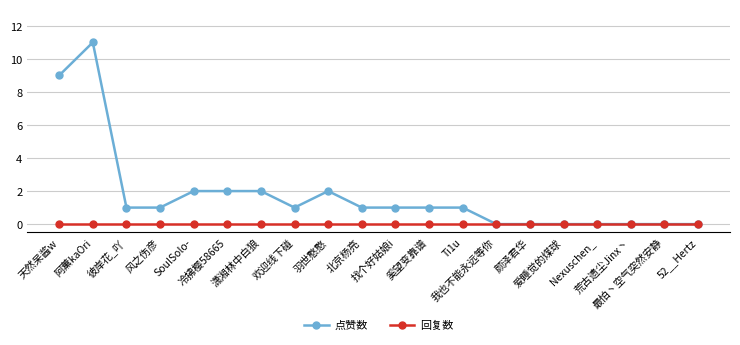

Reading left to right, transcribe all the data shown in this chart.

点赞数: 天然呆酱w=9	阿薰kaOri=11	彼岸花_吖=1	风之伤彦=1	SoulSolo-=2	冷拂樱58665=2	潇湘林中白狼=2	欢迎线下碰=1	羽世憨憨=2	北京杨亮=1	找个好姑娘i=1	奚望变靠谱=1	Ti1u=1	我也不能永远等你=0	颜泽君华=0	爱睡觉的煤球=0	Nexuschen_=0	荒古遗尘Jinx丶=0	最怕丶空气突然安静=0	52__Hertz=0
回复数: 天然呆酱w=0	阿薰kaOri=0	彼岸花_吖=0	风之伤彦=0	SoulSolo-=0	冷拂樱58665=0	潇湘林中白狼=0	欢迎线下碰=0	羽世憨憨=0	北京杨亮=0	找个好姑娘i=0	奚望变靠谱=0	Ti1u=0	我也不能永远等你=0	颜泽君华=0	爱睡觉的煤球=0	Nexuschen_=0	荒古遗尘Jinx丶=0	最怕丶空气突然安静=0	52__Hertz=0